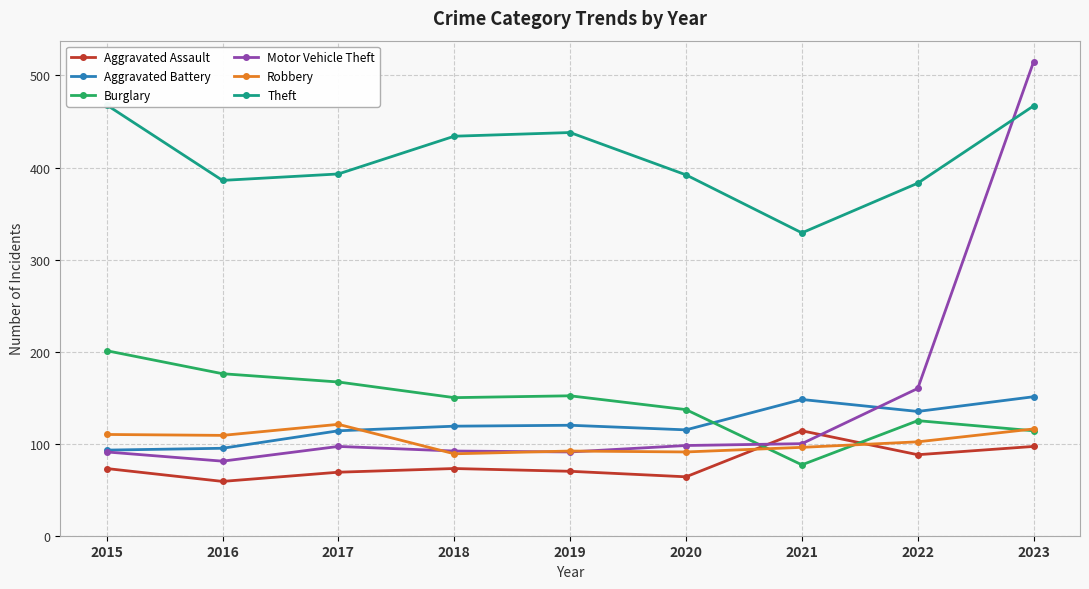

What is the difference between the second highest and second lowest values in the Theft series?

84